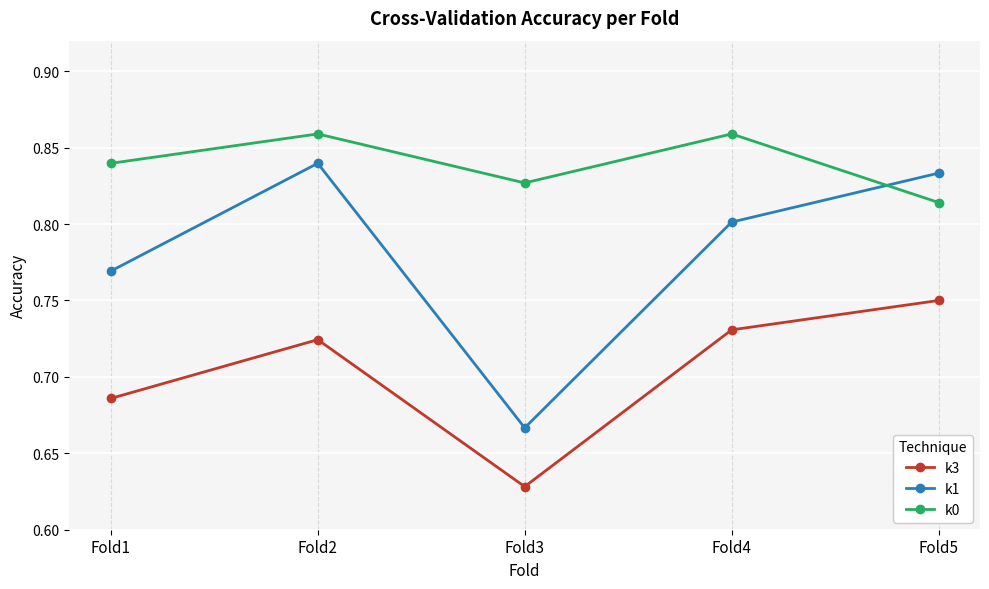

True or false: k3 and k0 cross at least once.

False